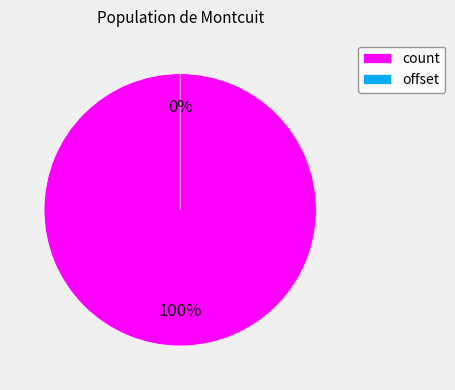

Do count and offset together represent more than half of the pie?

Yes